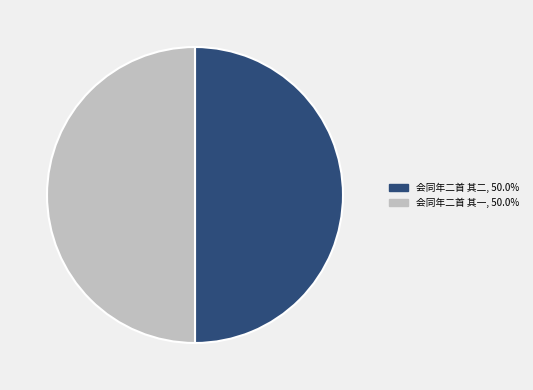

What is the ratio of the value at 会同年二首 其一 to the value at 会同年二首 其二?

1.0